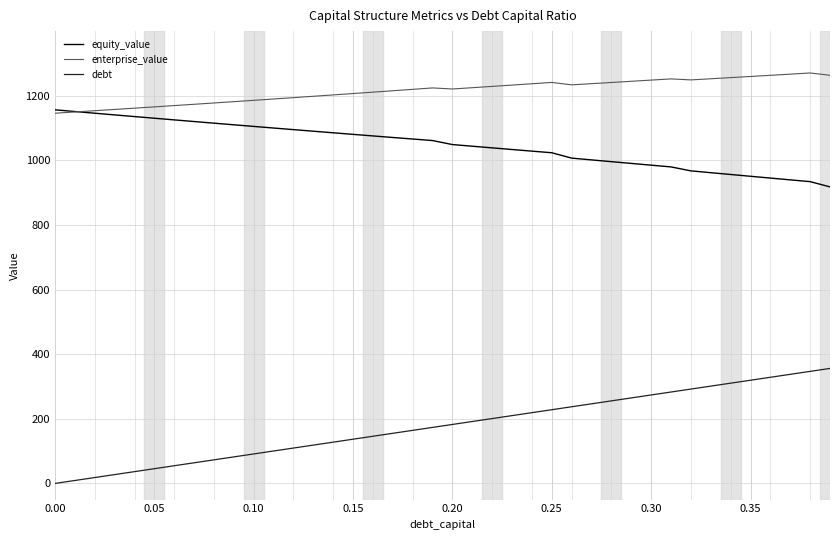

List the series in order of their overall mean, highest first.

enterprise_value, equity_value, debt